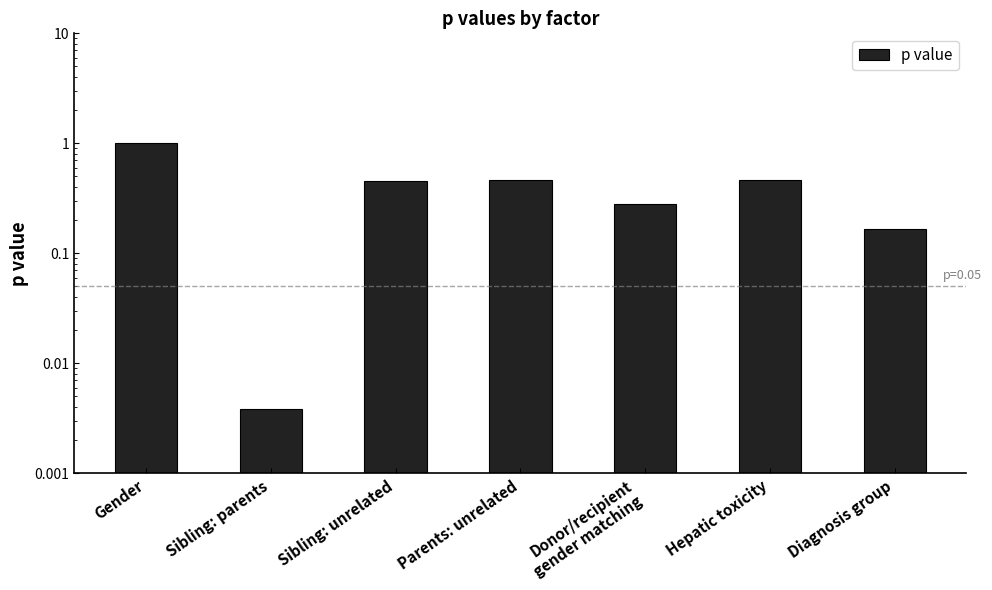

How many categories are shown in the chart?

7